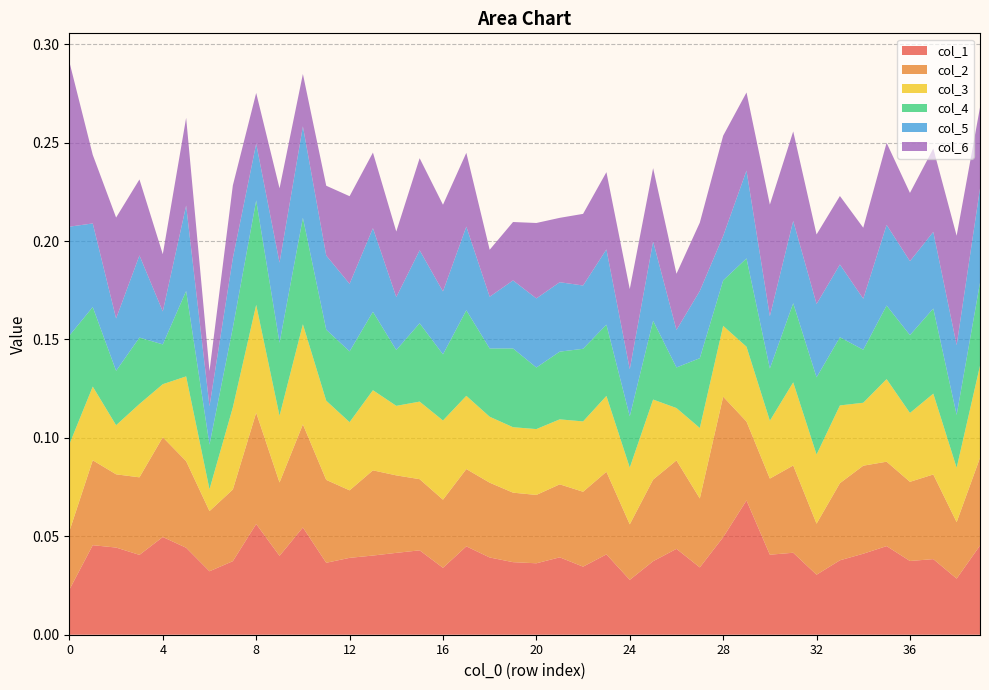

Reading left to right, what are all the values shown in this chart?

col_1: 0=0.0	1=0.0	2=0.0	3=0.0	4=0.0	5=0.0	6=0.0	7=0.0	8=0.1	9=0.0	10=0.1	11=0.0	12=0.0	13=0.0	14=0.0	15=0.0	16=0.0	17=0.0	18=0.0	19=0.0	20=0.0	21=0.0	22=0.0	23=0.0	24=0.0	25=0.0	26=0.0	27=0.0	28=0.0	29=0.1	30=0.0	31=0.0	32=0.0	33=0.0	34=0.0	35=0.0	36=0.0	37=0.0	38=0.0	39=0.0
col_2: 0=0.0	1=0.0	2=0.0	3=0.0	4=0.1	5=0.0	6=0.0	7=0.0	8=0.1	9=0.0	10=0.1	11=0.0	12=0.0	13=0.0	14=0.0	15=0.0	16=0.0	17=0.0	18=0.0	19=0.0	20=0.0	21=0.0	22=0.0	23=0.0	24=0.0	25=0.0	26=0.0	27=0.0	28=0.1	29=0.0	30=0.0	31=0.0	32=0.0	33=0.0	34=0.0	35=0.0	36=0.0	37=0.0	38=0.0	39=0.0
col_3: 0=0.0	1=0.0	2=0.0	3=0.0	4=0.0	5=0.0	6=0.0	7=0.0	8=0.1	9=0.0	10=0.1	11=0.0	12=0.0	13=0.0	14=0.0	15=0.0	16=0.0	17=0.0	18=0.0	19=0.0	20=0.0	21=0.0	22=0.0	23=0.0	24=0.0	25=0.0	26=0.0	27=0.0	28=0.0	29=0.0	30=0.0	31=0.0	32=0.0	33=0.0	34=0.0	35=0.0	36=0.0	37=0.0	38=0.0	39=0.0
col_4: 0=0.1	1=0.0	2=0.0	3=0.0	4=0.0	5=0.0	6=0.0	7=0.0	8=0.1	9=0.0	10=0.1	11=0.0	12=0.0	13=0.0	14=0.0	15=0.0	16=0.0	17=0.0	18=0.0	19=0.0	20=0.0	21=0.0	22=0.0	23=0.0	24=0.0	25=0.0	26=0.0	27=0.0	28=0.0	29=0.0	30=0.0	31=0.0	32=0.0	33=0.0	34=0.0	35=0.0	36=0.0	37=0.0	38=0.0	39=0.0
col_5: 0=0.1	1=0.0	2=0.0	3=0.0	4=0.0	5=0.0	6=0.0	7=0.0	8=0.0	9=0.0	10=0.0	11=0.0	12=0.0	13=0.0	14=0.0	15=0.0	16=0.0	17=0.0	18=0.0	19=0.0	20=0.0	21=0.0	22=0.0	23=0.0	24=0.0	25=0.0	26=0.0	27=0.0	28=0.0	29=0.0	30=0.0	31=0.0	32=0.0	33=0.0	34=0.0	35=0.0	36=0.0	37=0.0	38=0.0	39=0.0
col_6: 0=0.1	1=0.0	2=0.1	3=0.0	4=0.0	5=0.0	6=0.0	7=0.0	8=0.0	9=0.0	10=0.0	11=0.0	12=0.0	13=0.0	14=0.0	15=0.0	16=0.0	17=0.0	18=0.0	19=0.0	20=0.0	21=0.0	22=0.0	23=0.0	24=0.0	25=0.0	26=0.0	27=0.0	28=0.1	29=0.0	30=0.1	31=0.0	32=0.0	33=0.0	34=0.0	35=0.0	36=0.0	37=0.0	38=0.1	39=0.0